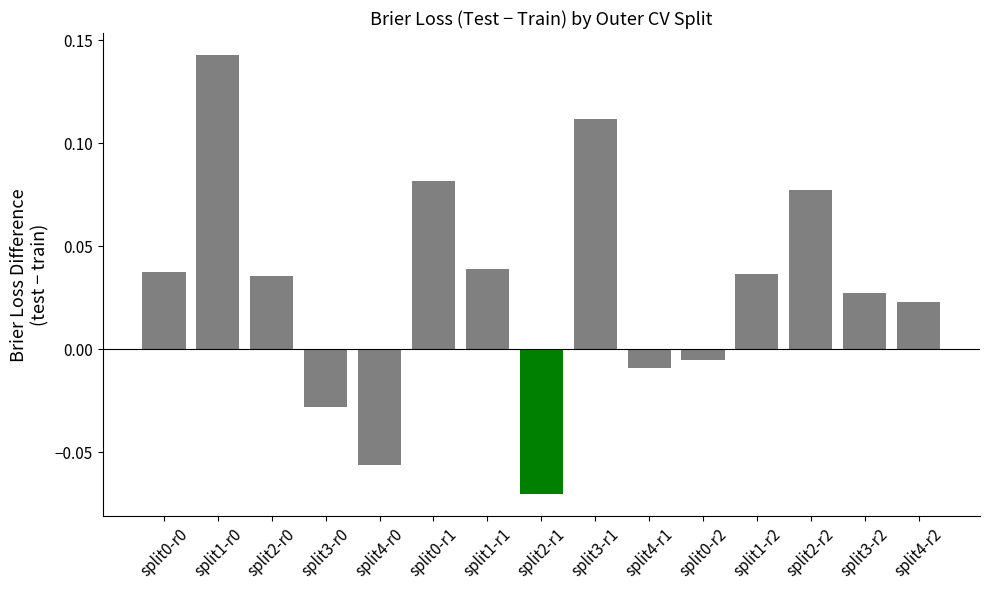

How many positive values are there?

10